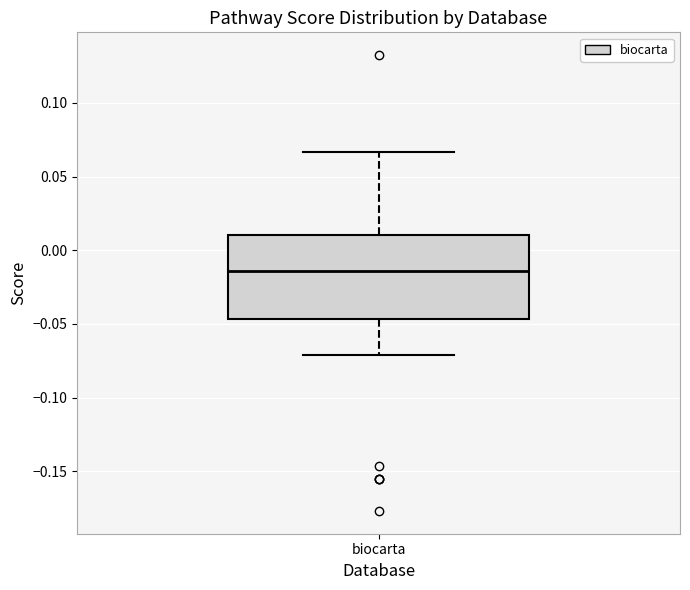

Where is the upper edge of the box for biocarta on the y-axis? The values are not printed on the chart, so give them approximately, as read against the axis.

0.010